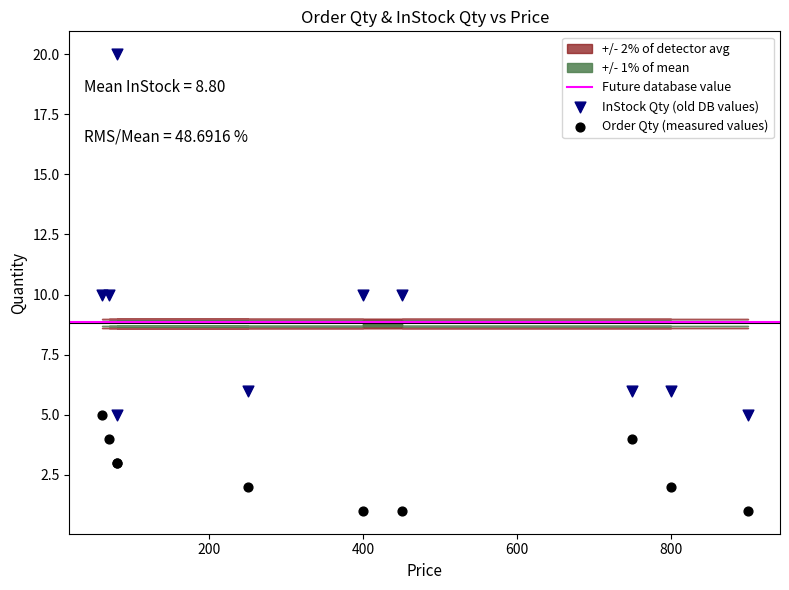

Which series contains the highest Y value?

InStock Qty (old DB values)